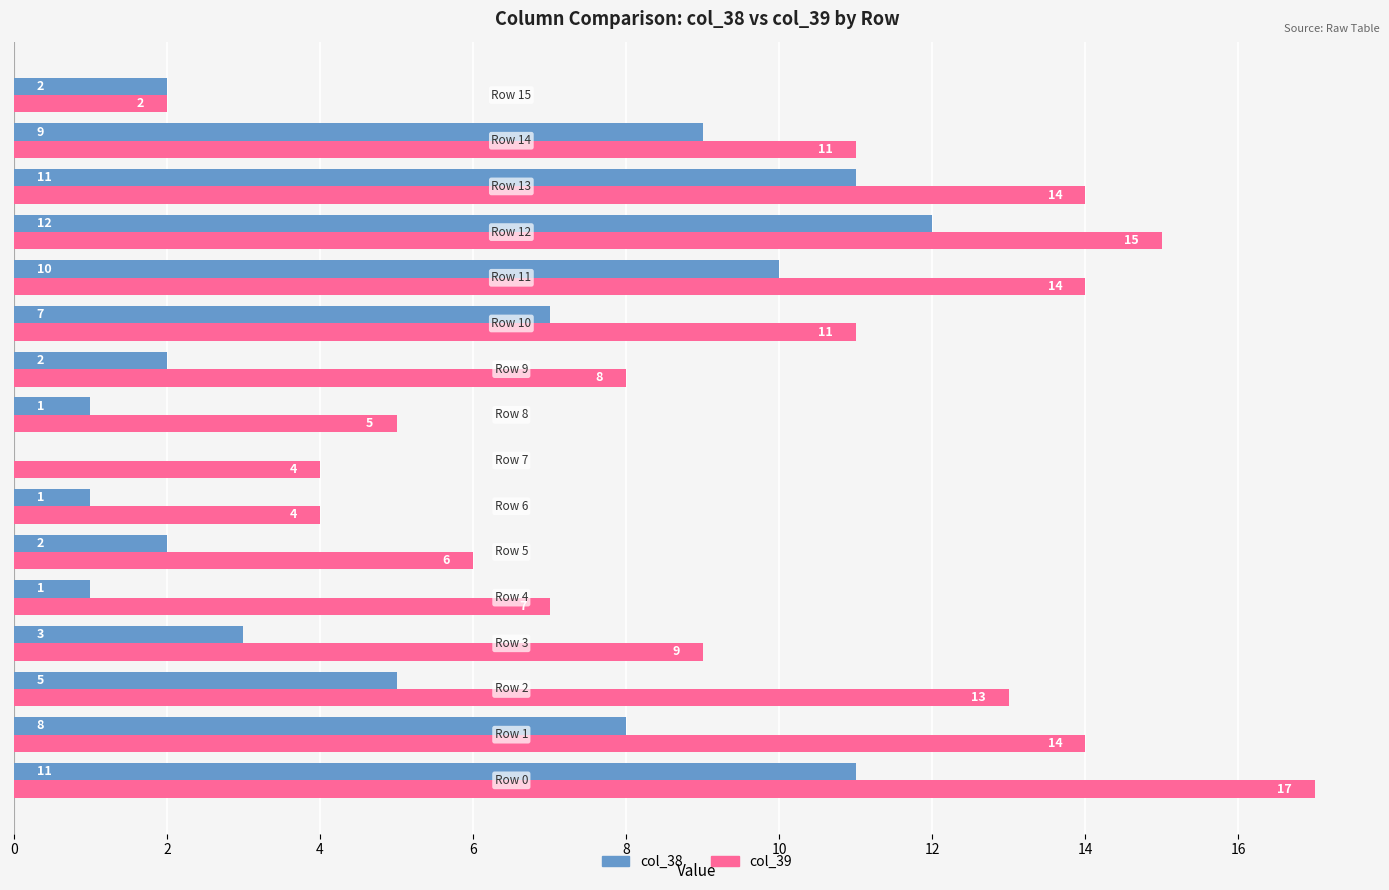

What is the highest value of the col_38 series?

12